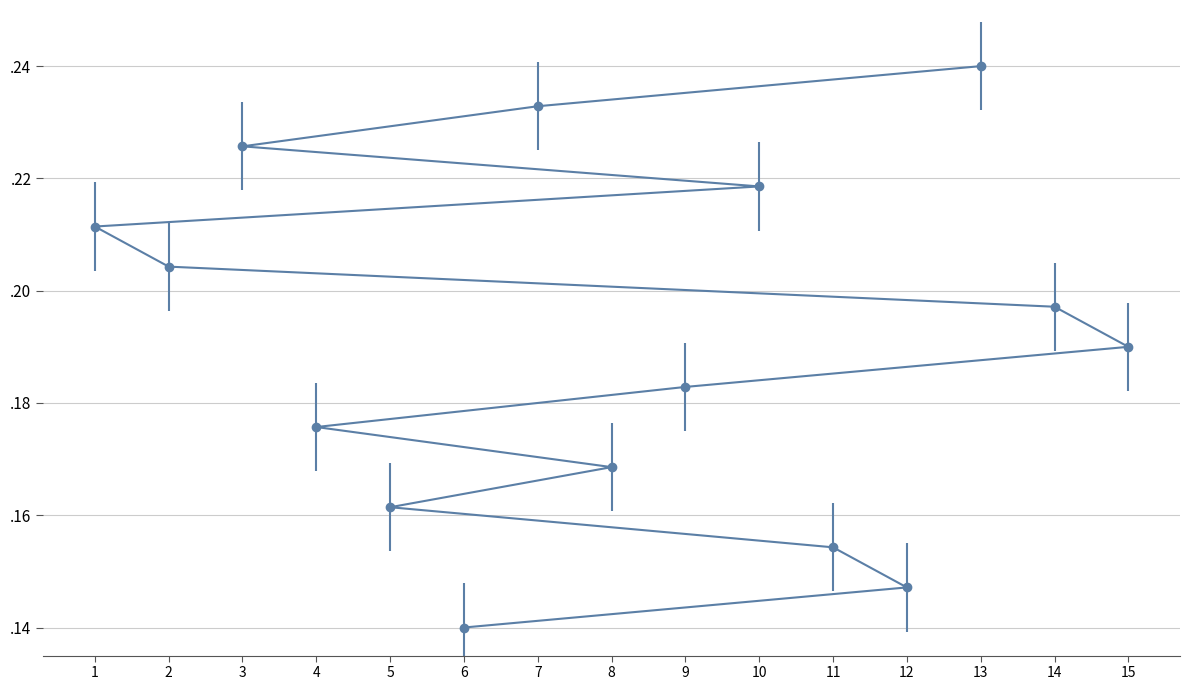

True or false: the data shows 0.1 at 6.

True